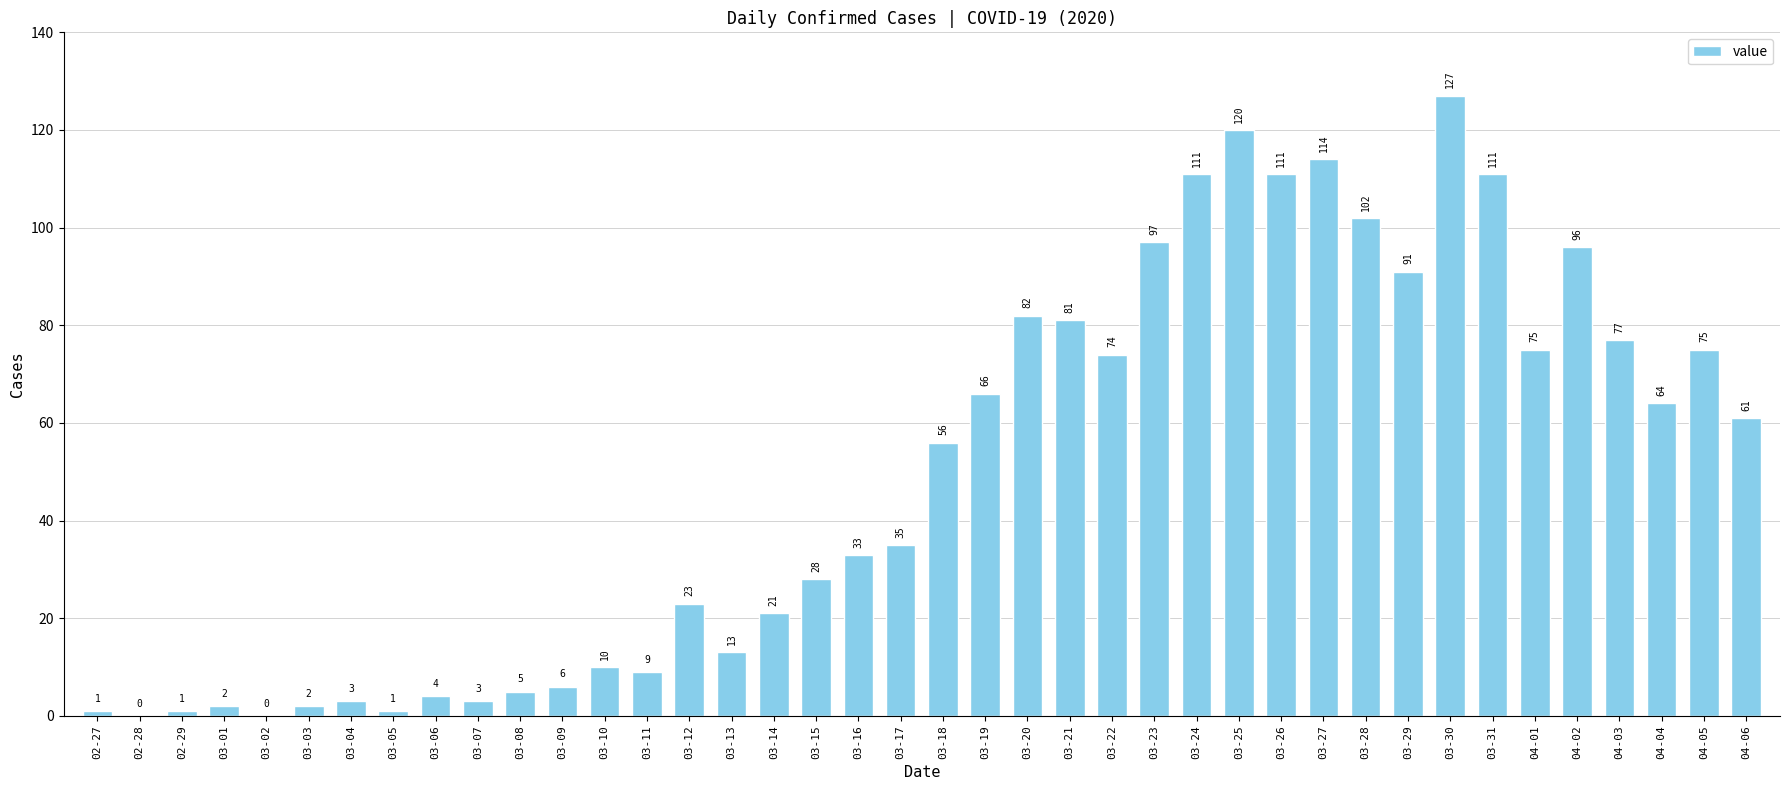

What is the greatest value displayed?

127